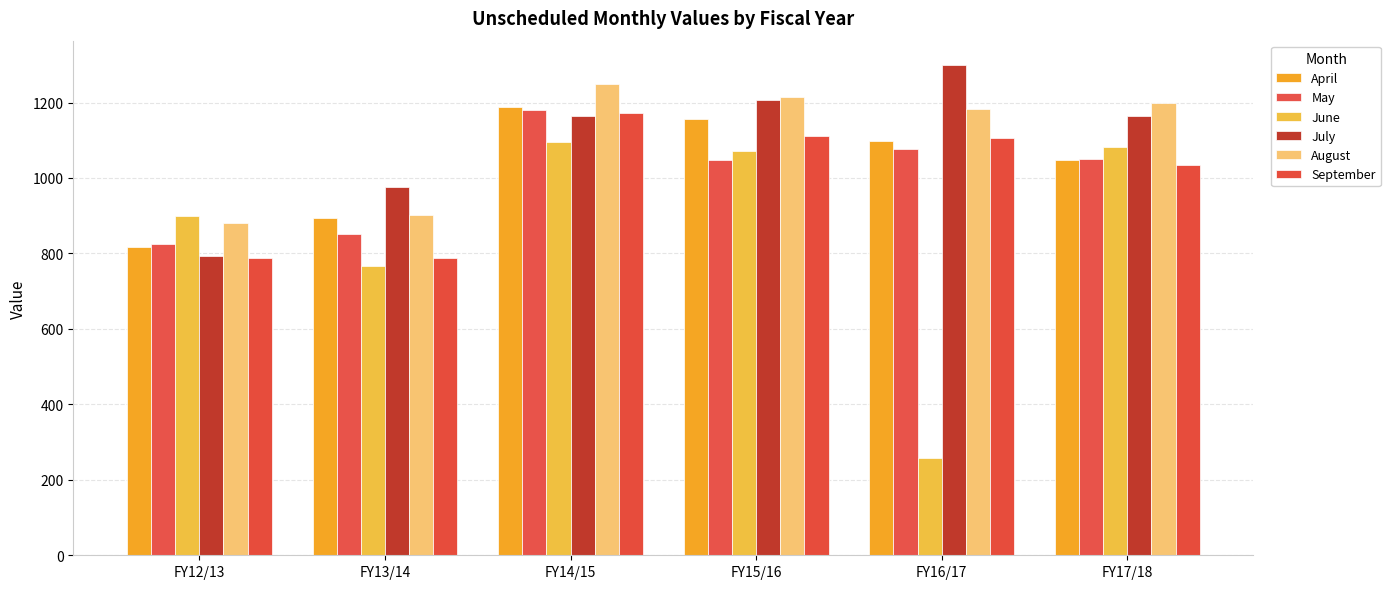

Where does the July series first go above 1165?

FY15/16